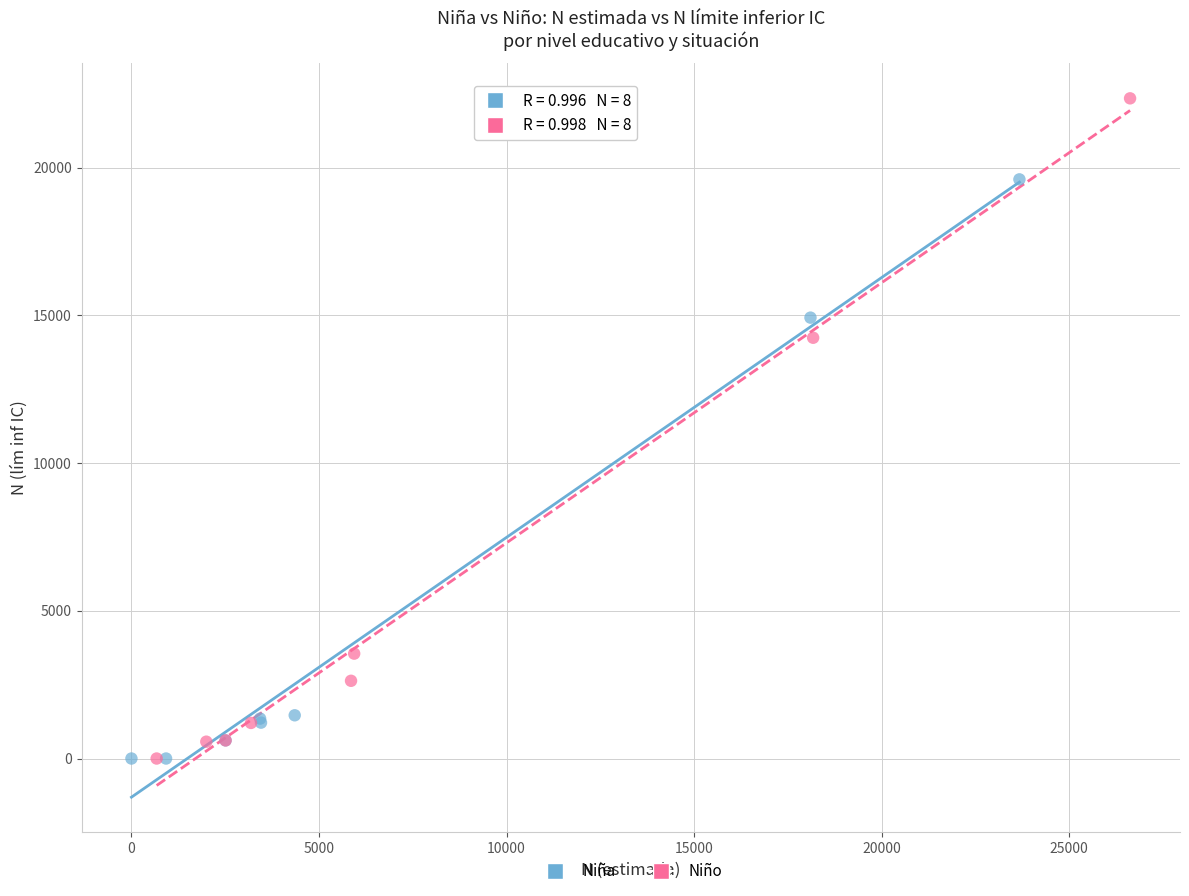

What are all the series names shown in the legend?

Niña, Niño